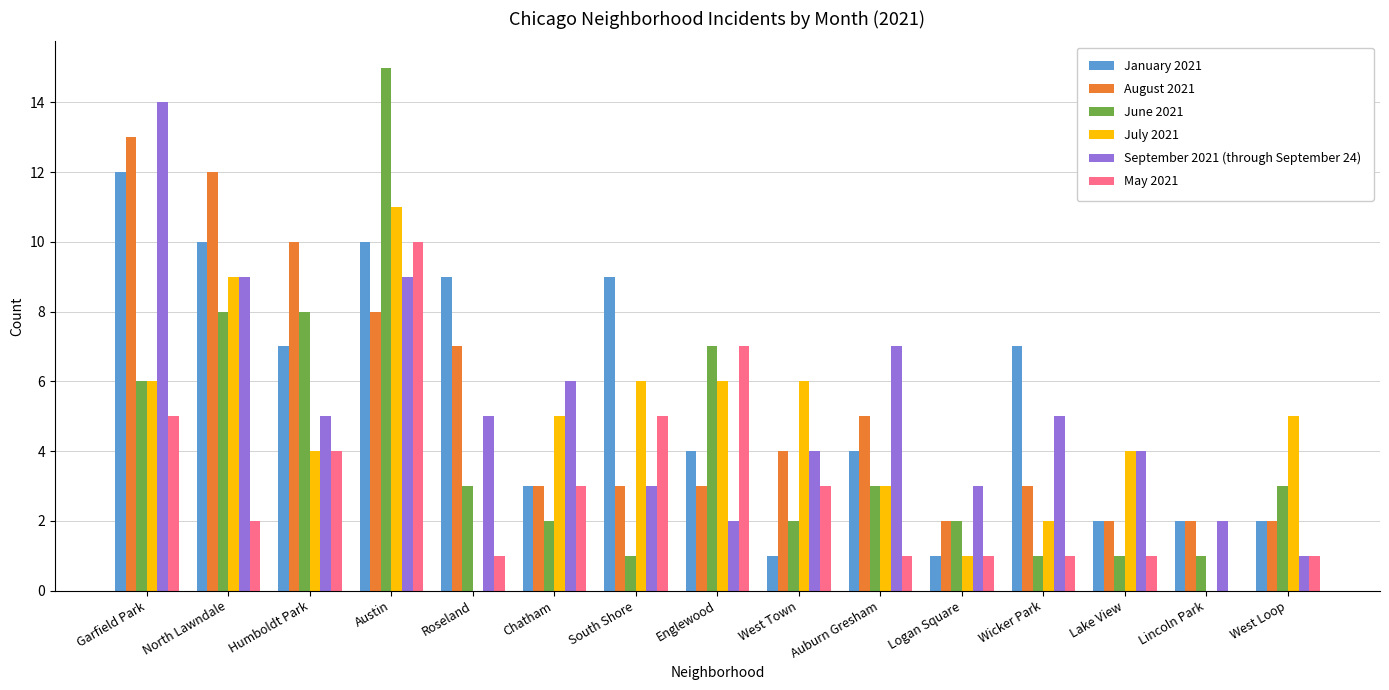

What are all the series names shown in the legend?

January 2021, August 2021, June 2021, July 2021, September 2021 (through September 24), May 2021